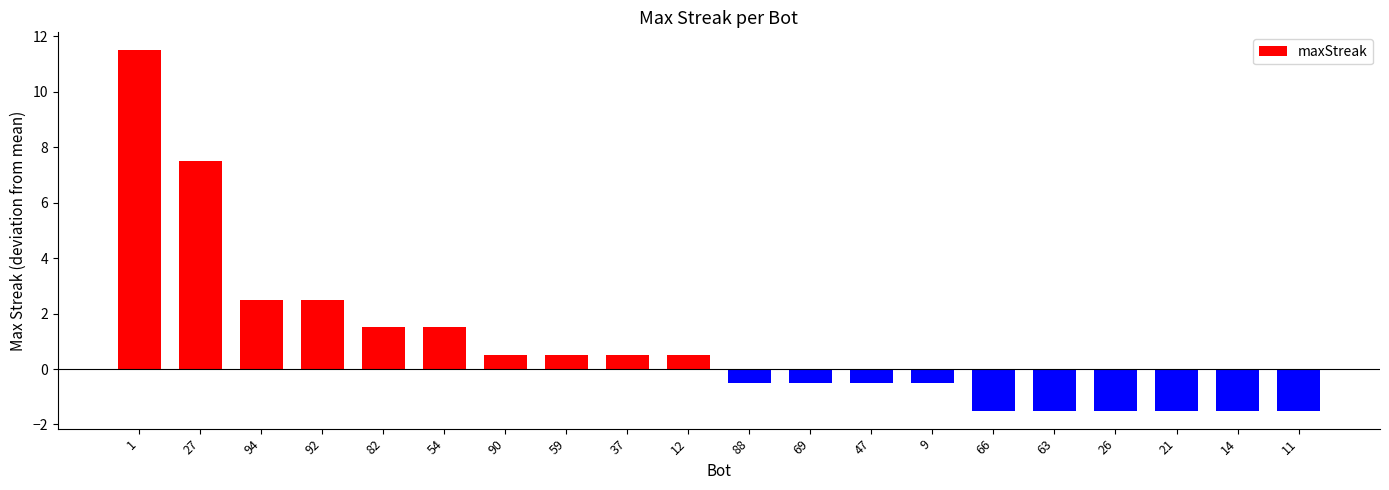

Reading left to right, list all the values displayed in this chart.

1=11.5	27=7.5	94=2.5	92=2.5	82=1.5	54=1.5	90=0.5	59=0.5	37=0.5	12=0.5	88=-0.5	69=-0.5	47=-0.5	9=-0.5	66=-1.5	63=-1.5	26=-1.5	21=-1.5	14=-1.5	11=-1.5